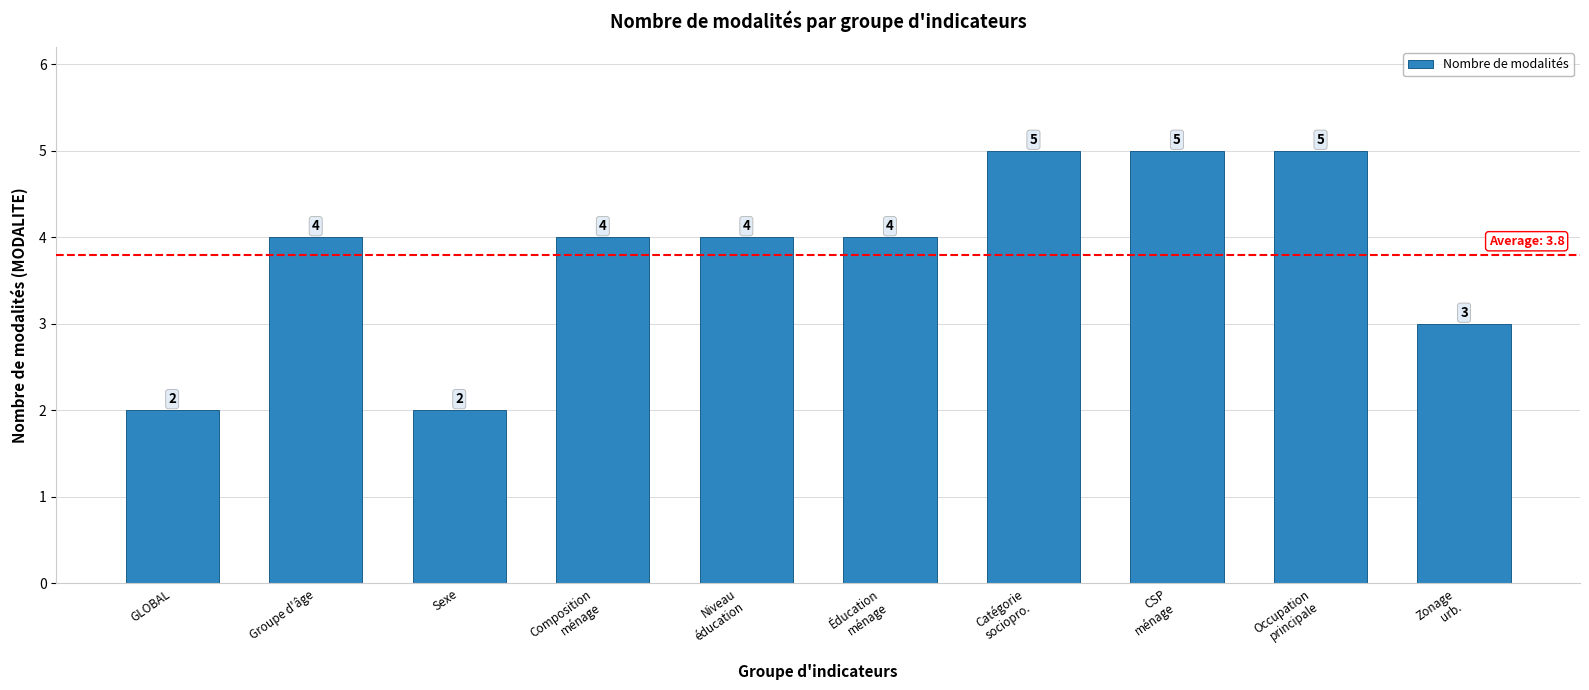

What is the average value?

4